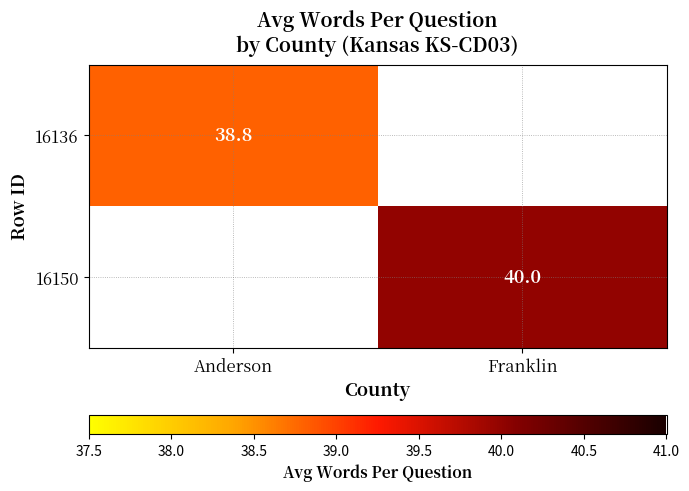

Is it true that 16136 equals 38.8 at Anderson?

True